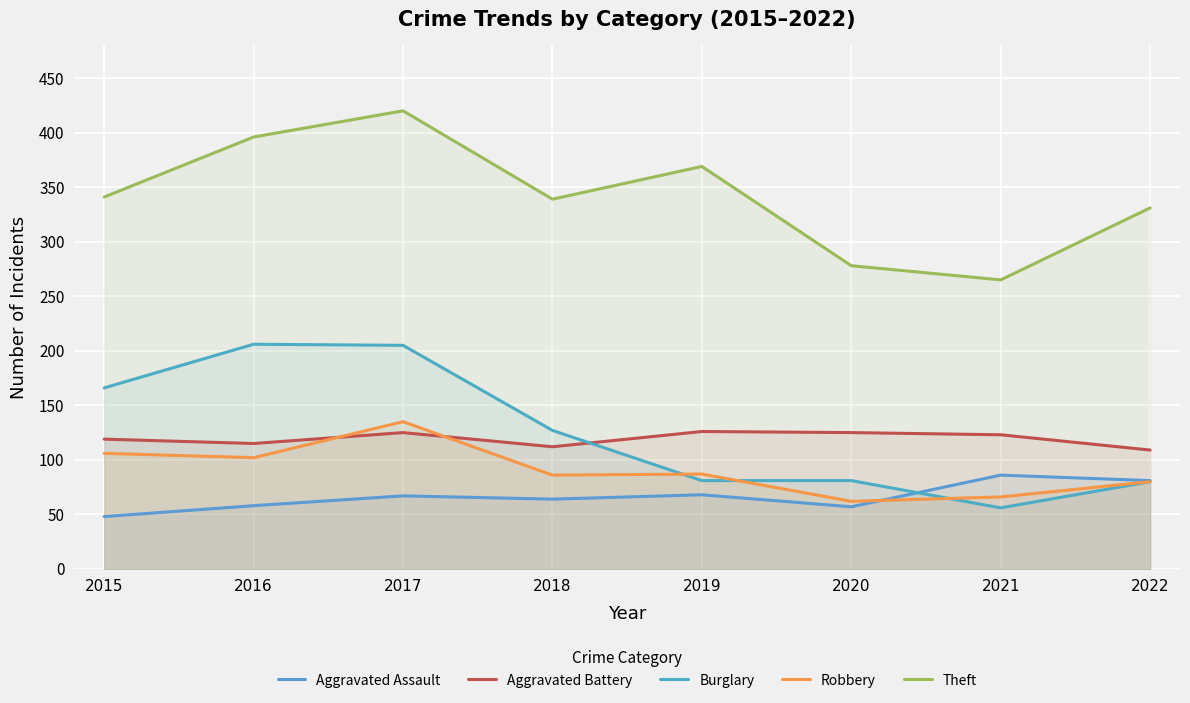

Where does the Aggravated Assault series first go above 67?

2019